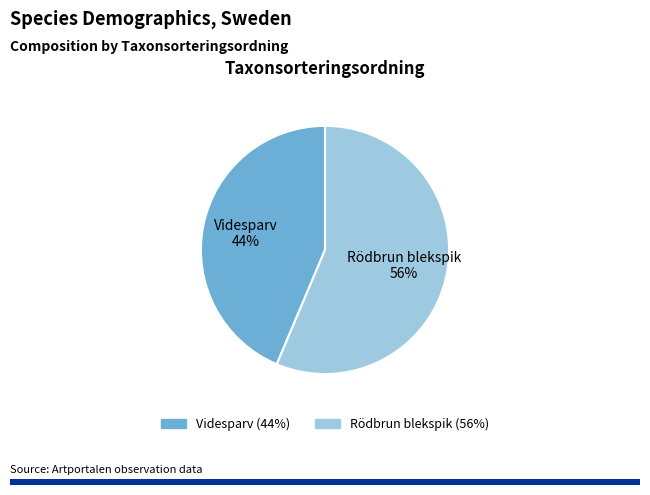

The Rödbrun blekspik slice represents 56% of the pie. True or false?

True